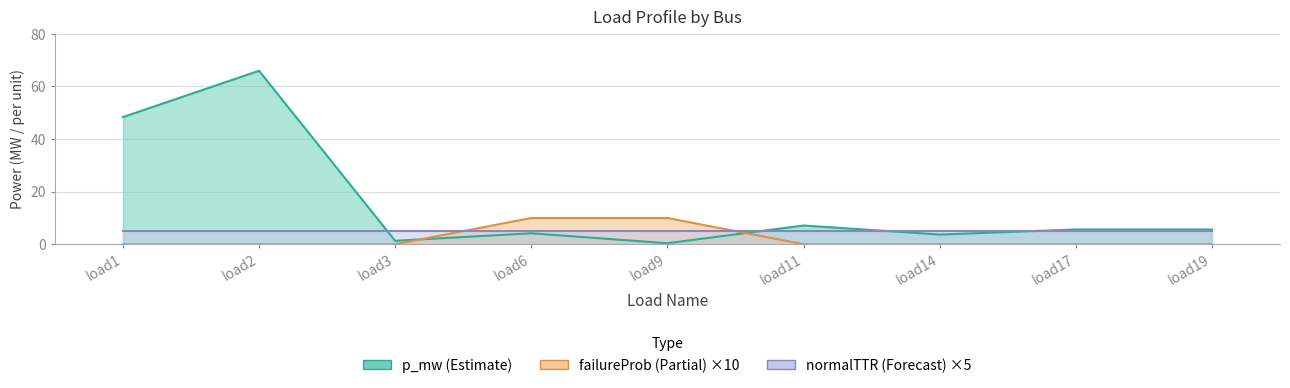

Which series has the largest total across all categories?

p_mw